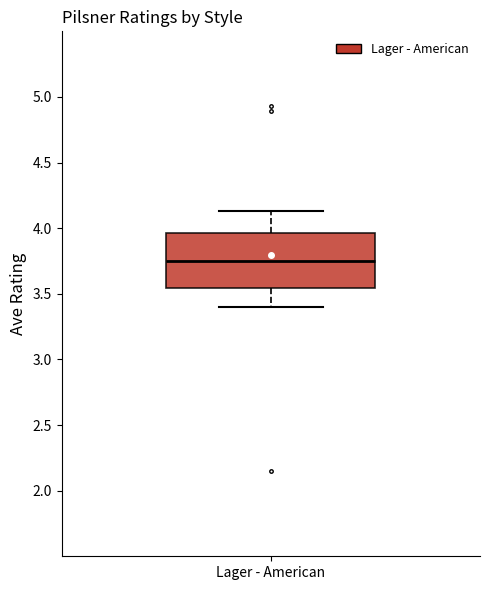

Transcribe this box plot: give where the median line is, the range the box spans, and where the two whiskers end, as read against the y-axis. The values are not printed on the chart, so give them approximately, as read against the axis.

median 3.75, box 3.55 to 3.95, whiskers 3.40 to 4.15